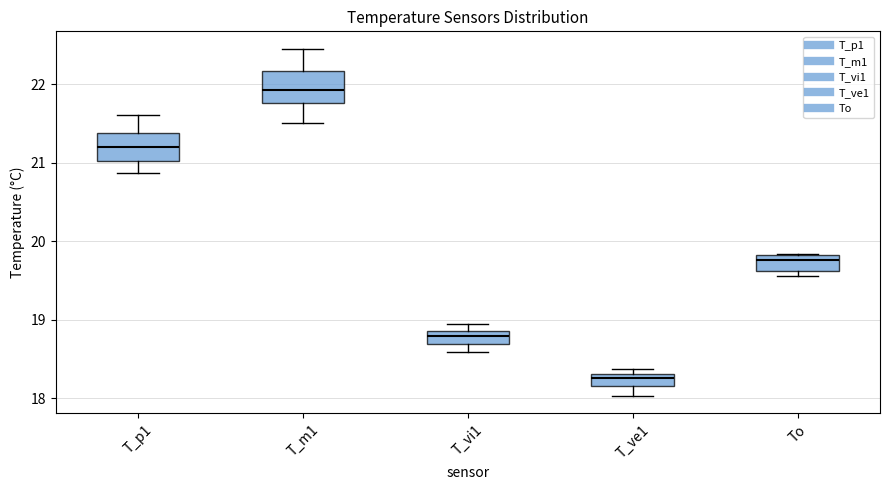

Where does the median line of the box for T_m1 sit on the y-axis? The values are not printed on the chart, so give them approximately, as read against the axis.

21.9